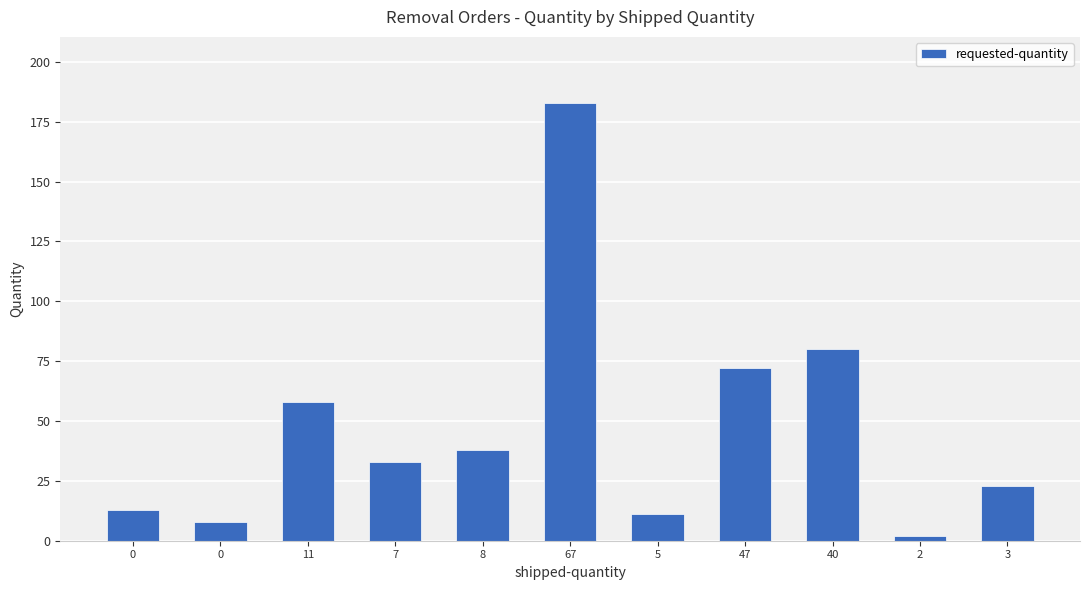

Reading right to left, what are all the values shown in this chart?

23	2	80	72	11	183	38	33	58	8	13